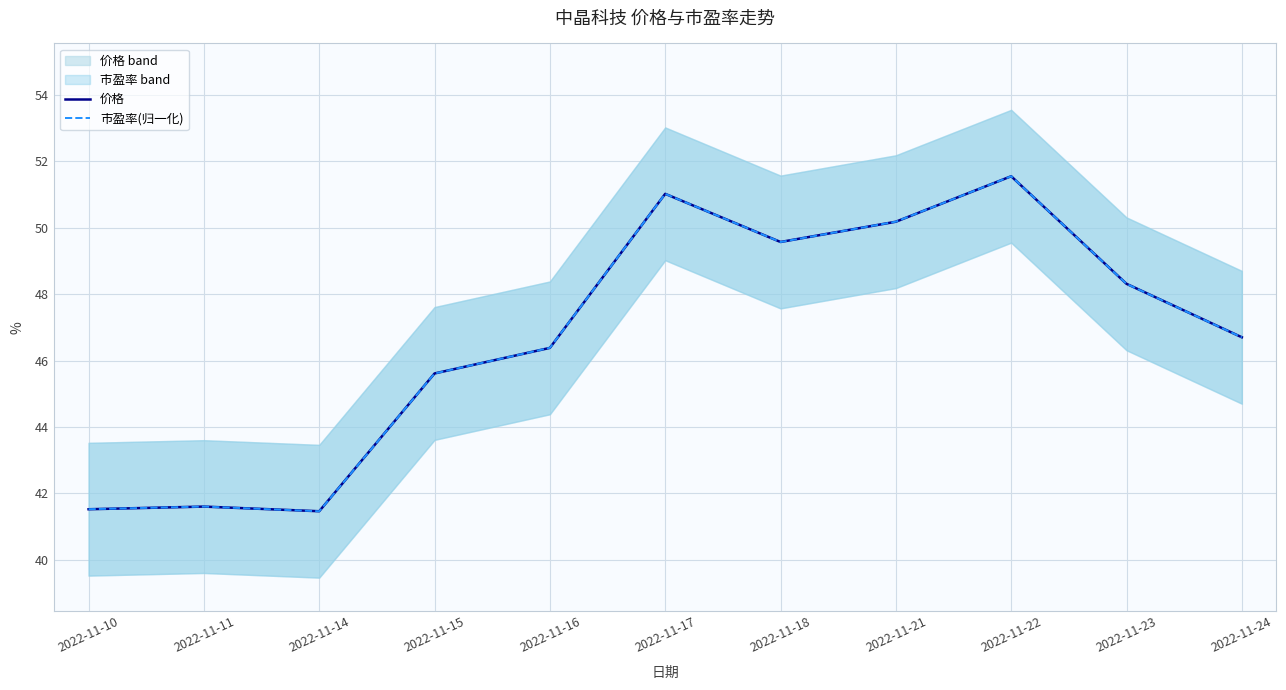

Rank the series by their average value, from lowest to highest.

市盈率(归一化), 价格